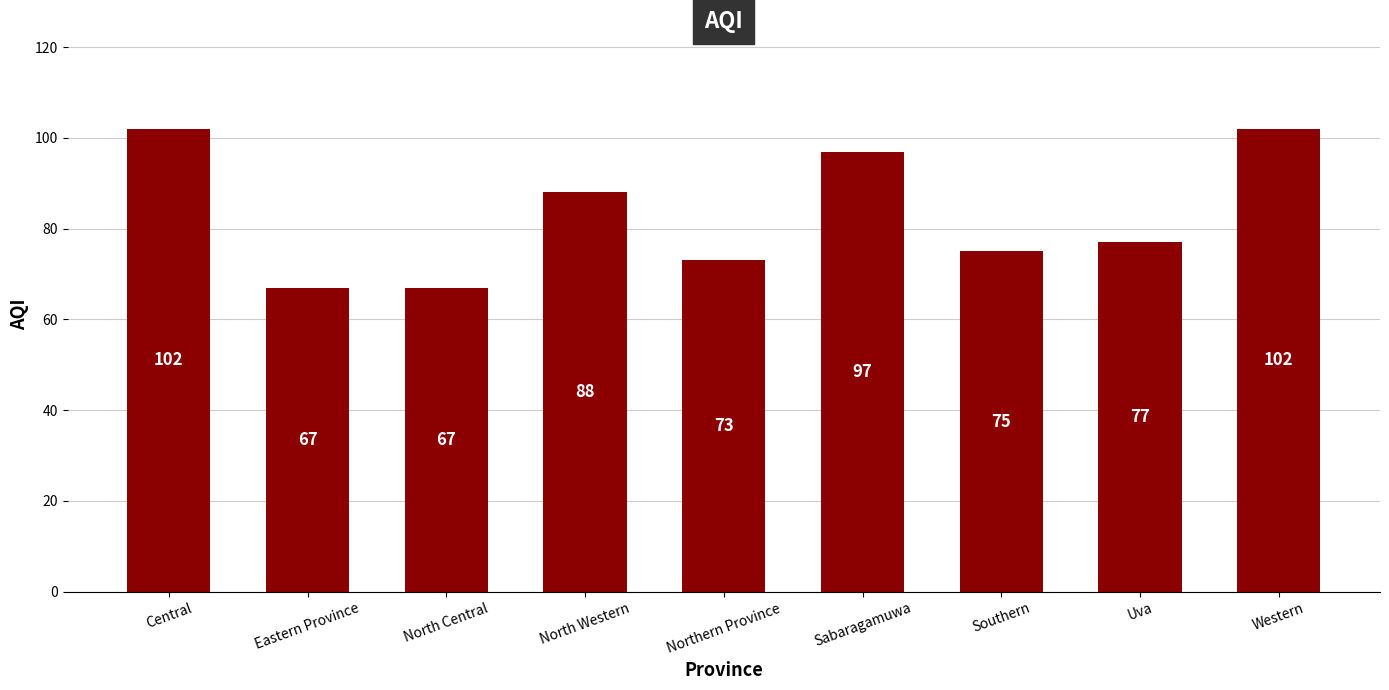

What is the change in value from North Western to Western?

+14